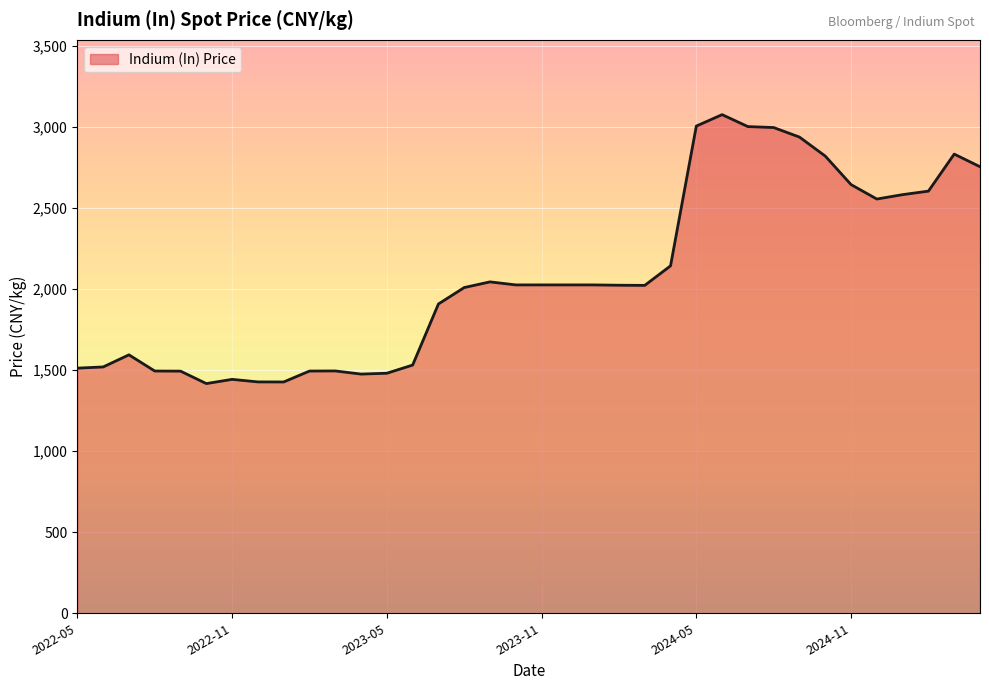

What is the difference between the maximum and minimum values?

1658.5